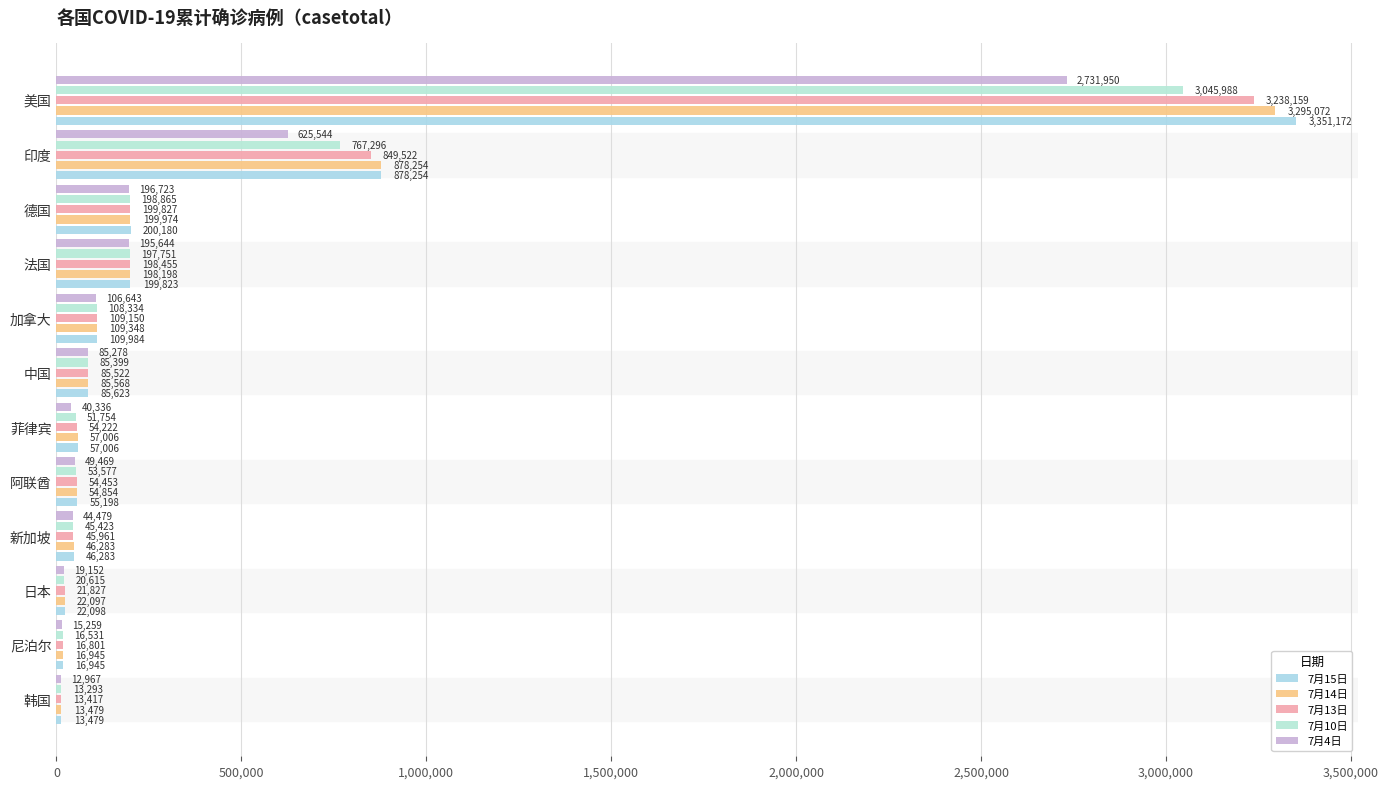

List the series in order of their peak value, lowest first.

7月4日, 7月10日, 7月13日, 7月14日, 7月15日